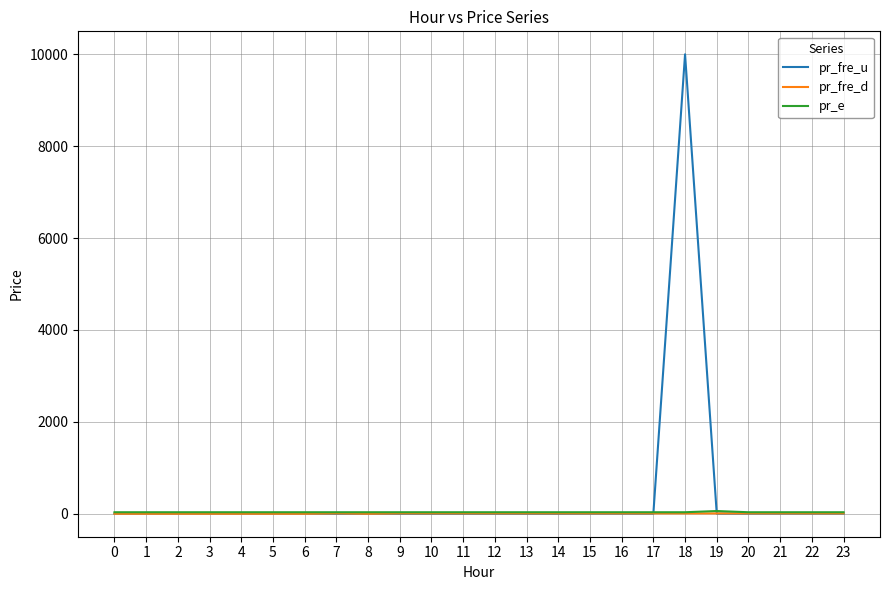

The value of pr_fre_d at 9 is 8.0. True or false?

True